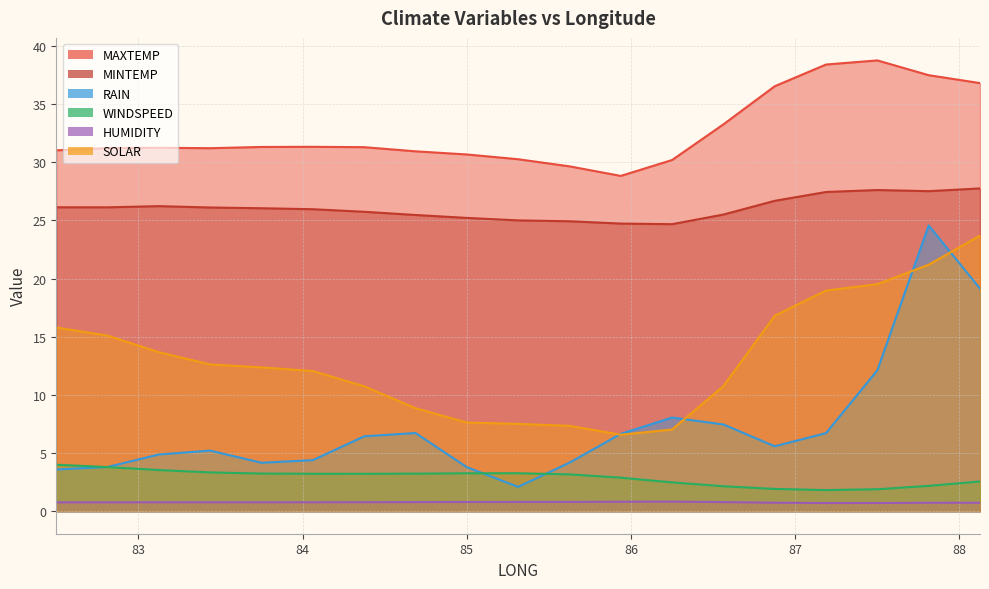

Which series has the largest total across all categories?

MAXTEMP